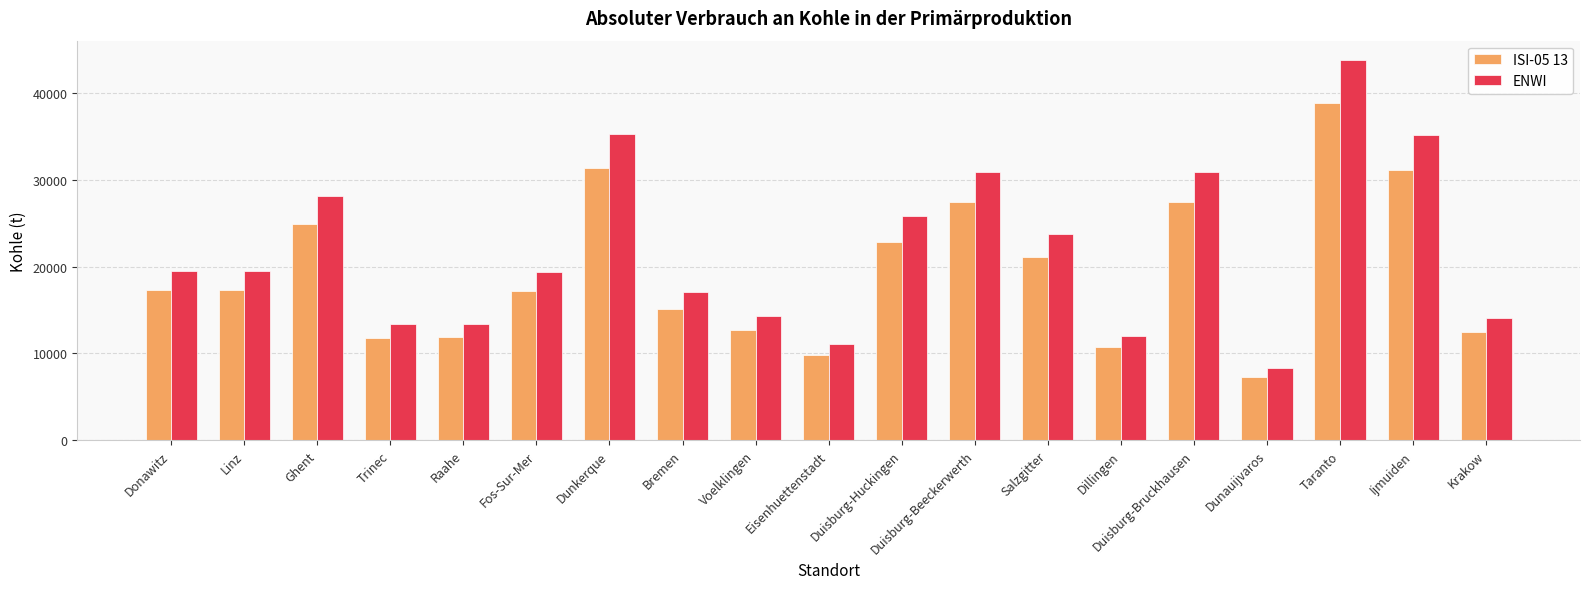

What are all the series names shown in the legend?

ISI-05 13, ENWI